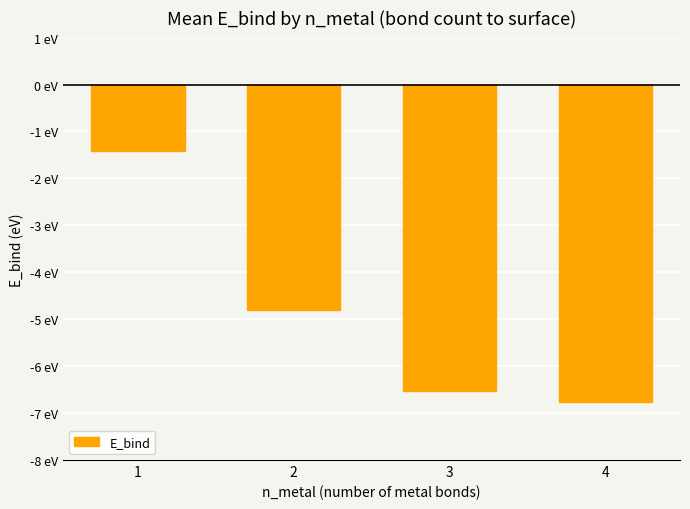

Reading left to right, what are all the values shown in this chart?

1=-1.4	2=-4.8	3=-6.5	4=-6.8